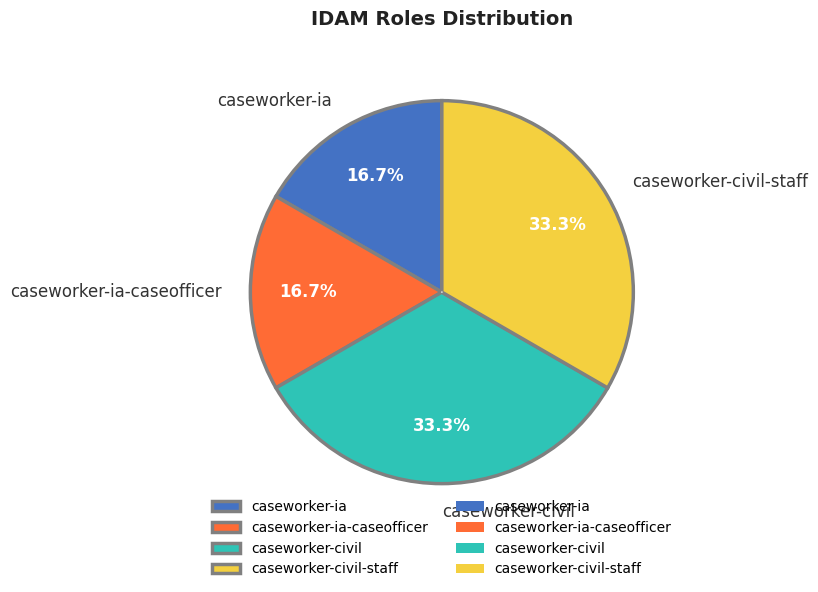

How many segments does this pie chart have?

4